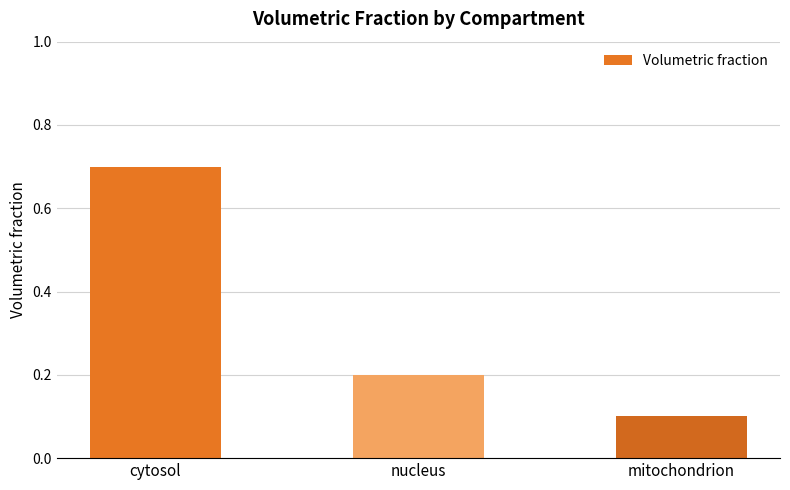

The value at nucleus is 0.1. True or false?

False